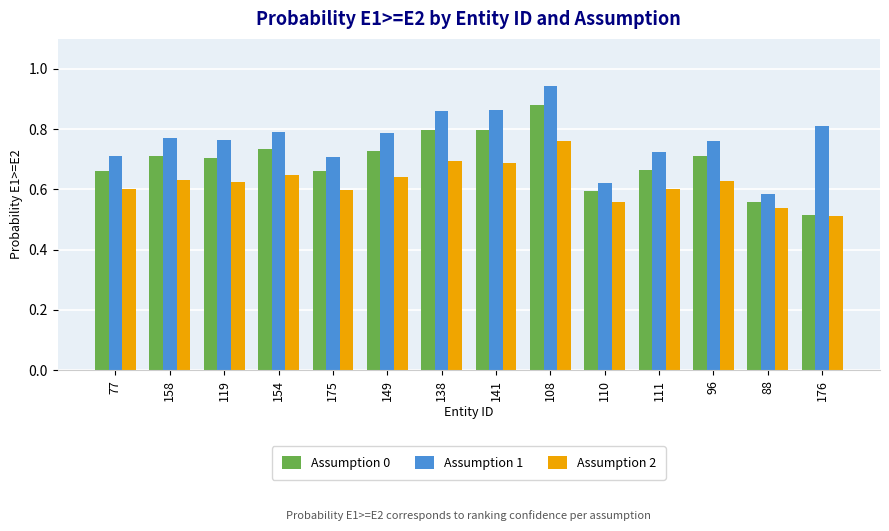

List the series in order of their overall mean, highest first.

Assumption 1, Assumption 0, Assumption 2